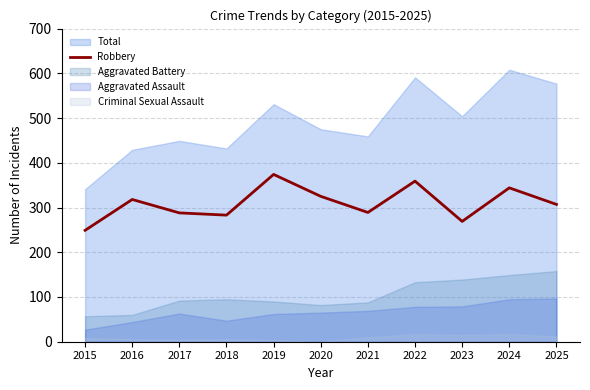

What is the value of the 1st point from the left?

249